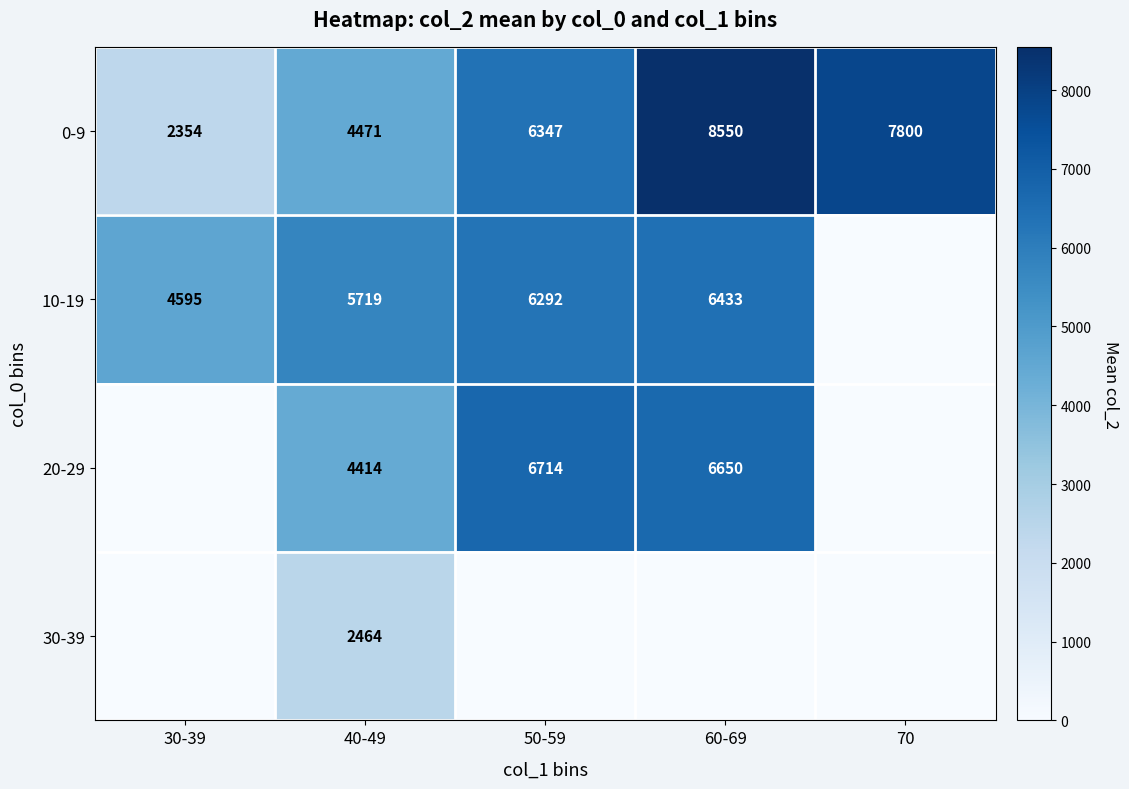

What is the sum of all 0-9 values?

29522